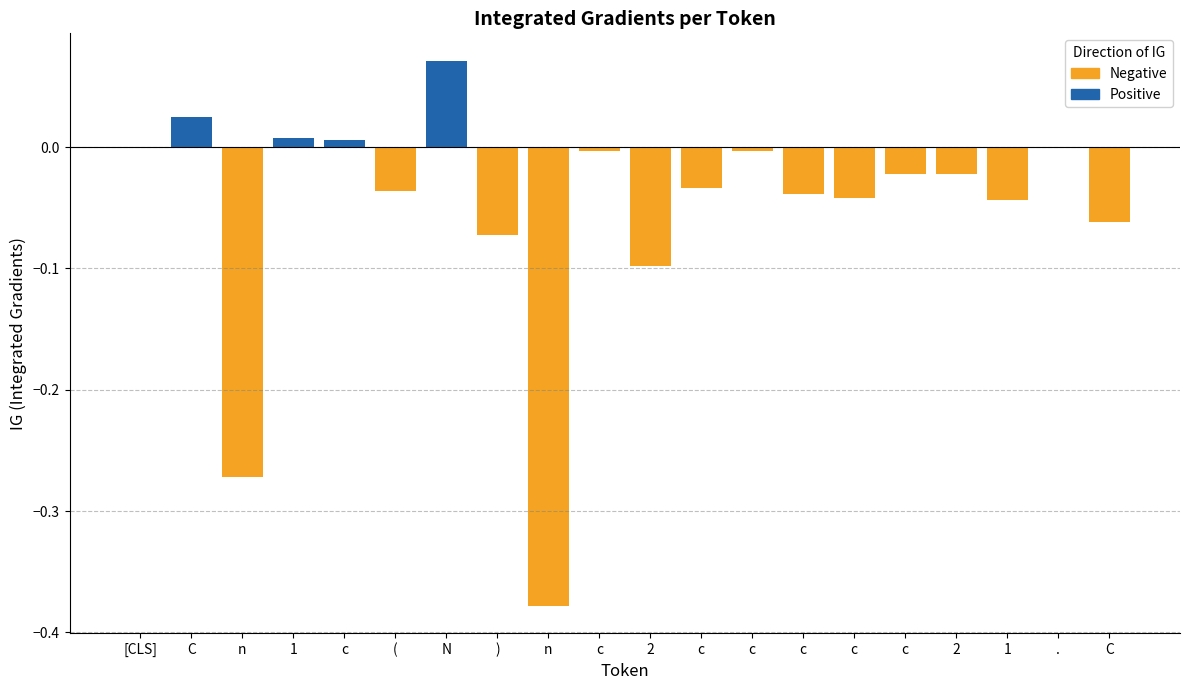

Does the chart contain stacked bars?

No